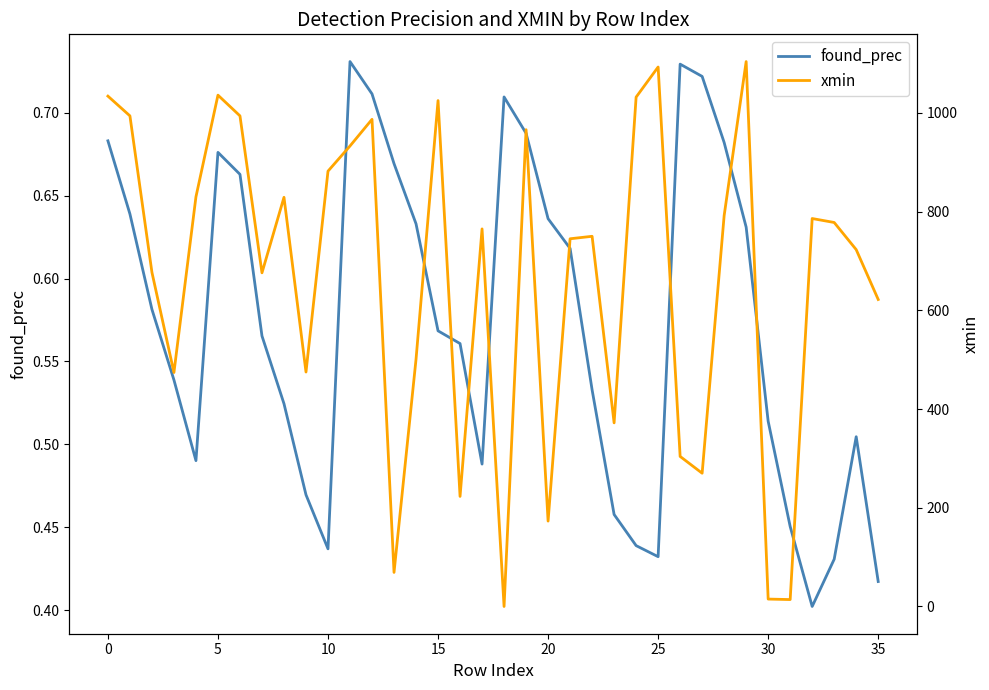

After their last crossing, which series has the higher values: found_prec or xmin?

xmin